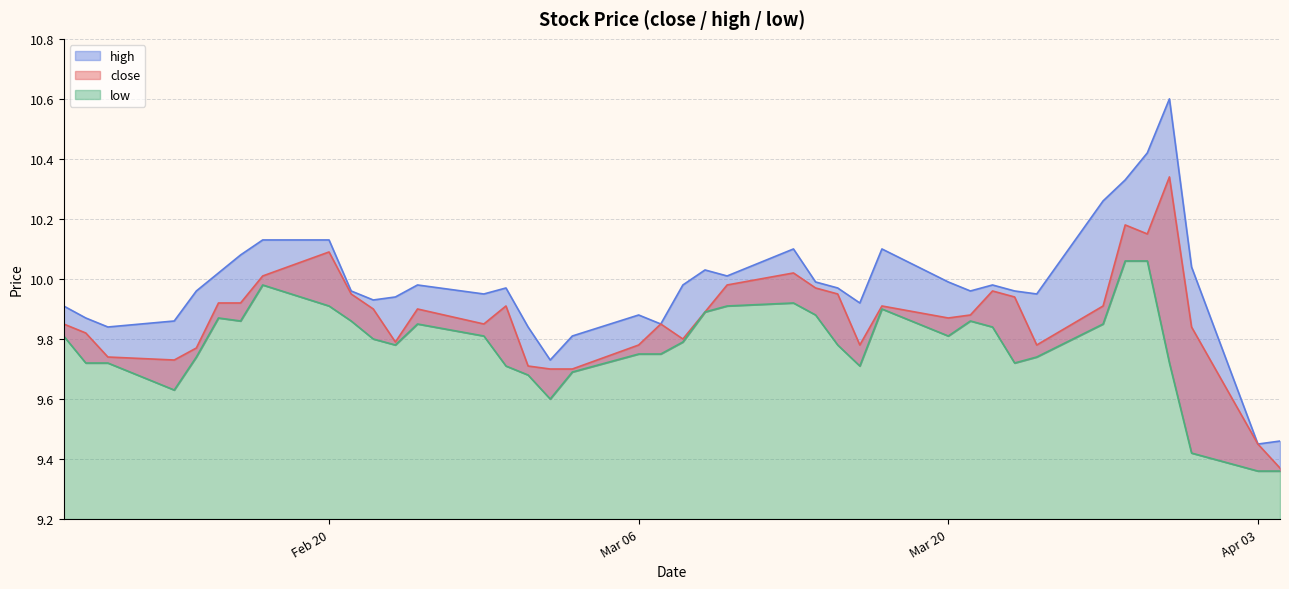

What is the approximate value of high at 2023-02-09?

9.9